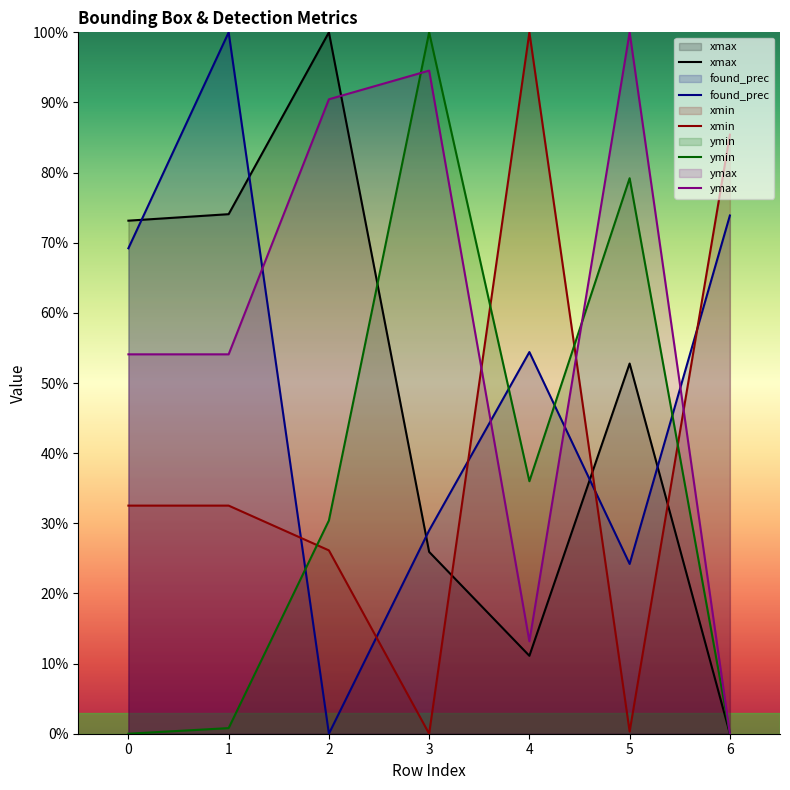

What is the total value across all series at 0?

229.0